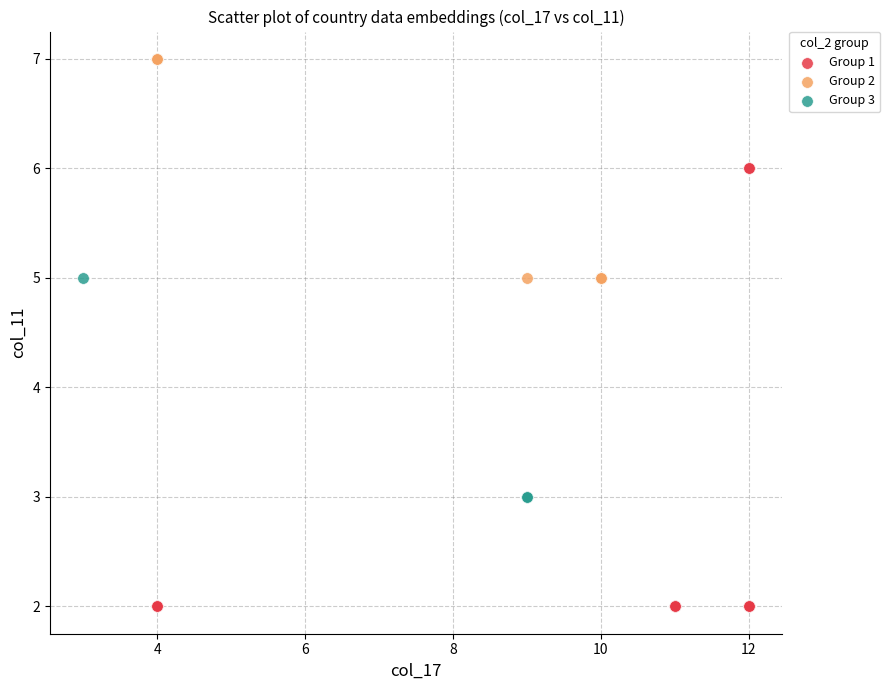

Which series reaches the maximum Y coordinate?

Group 2